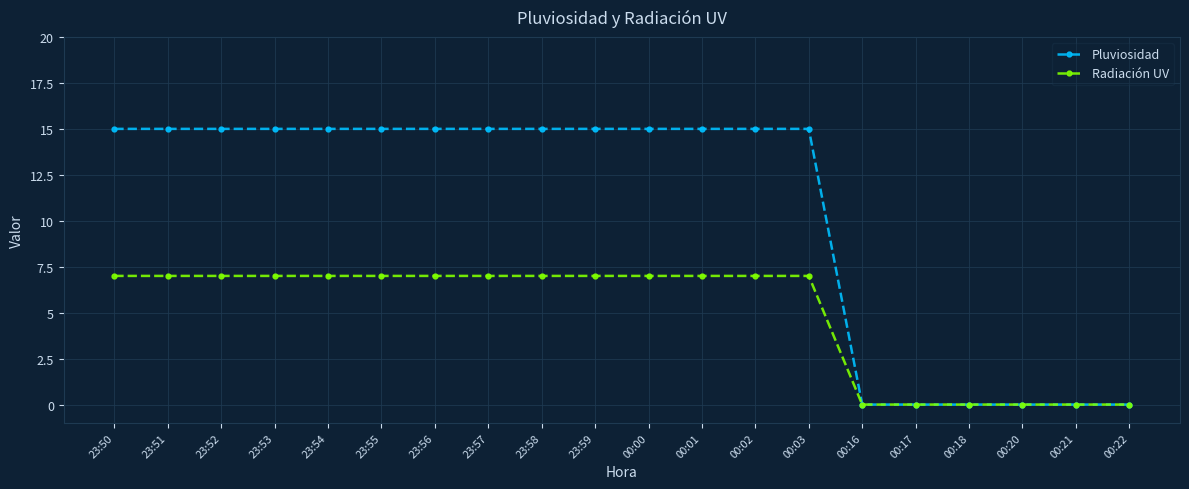

Does the chart display data point markers on the line(s)?

Yes